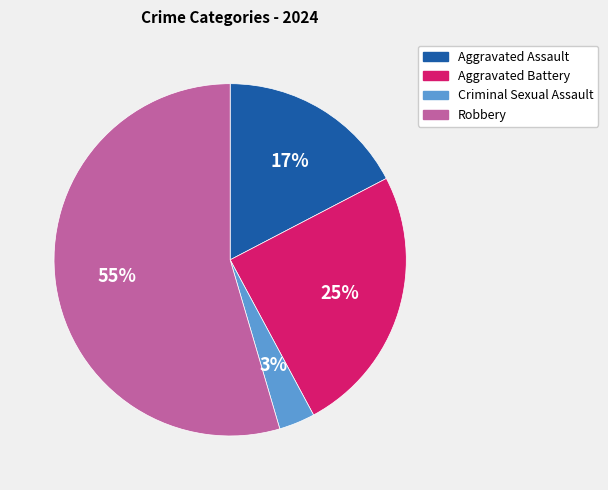

How many slices are in this pie chart?

4